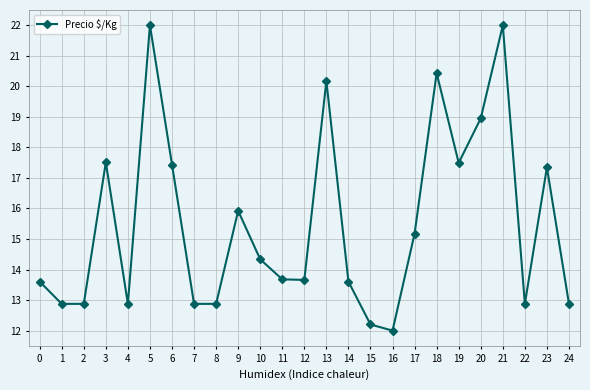

What is the sum of the values at 11 and 10?

28.0